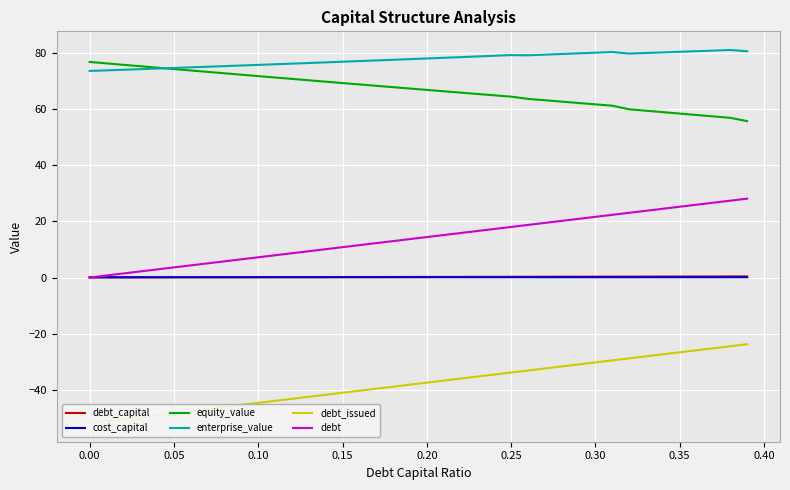

What is the value of the cost_capital point at the 40th from the left?

0.1